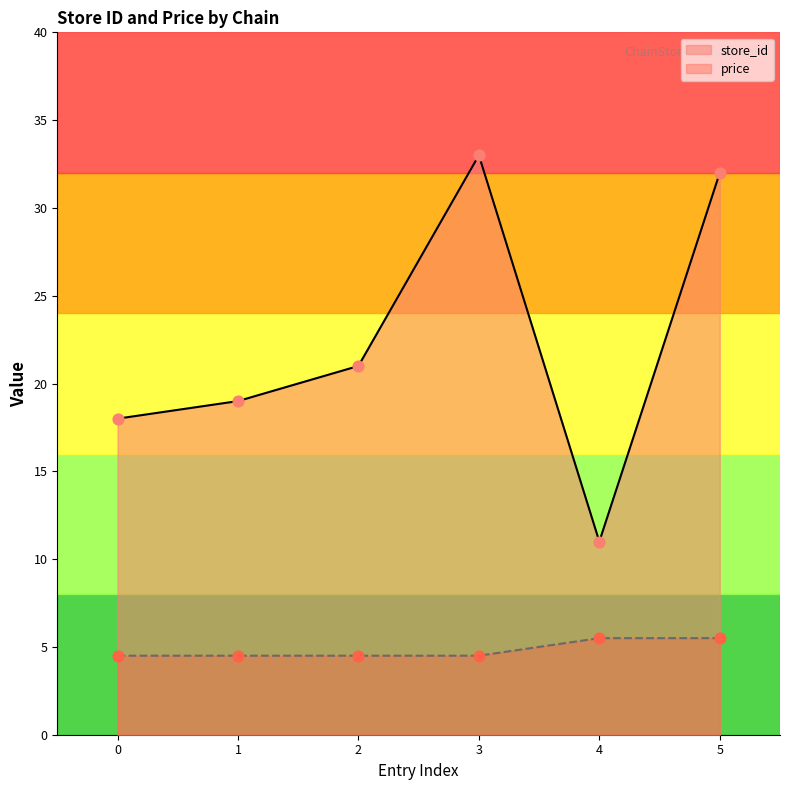

Which series contains the lowest Y value?

price